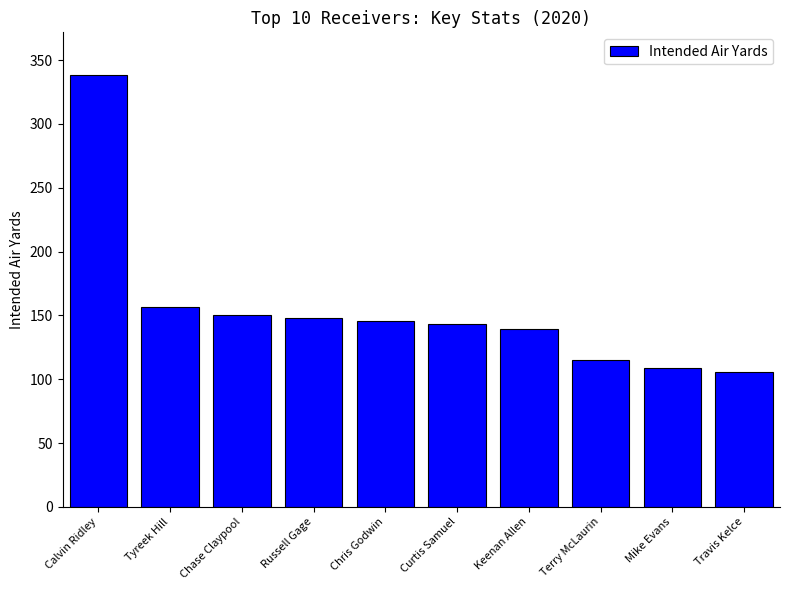

The value at Tyreek Hill is 40. True or false?

False